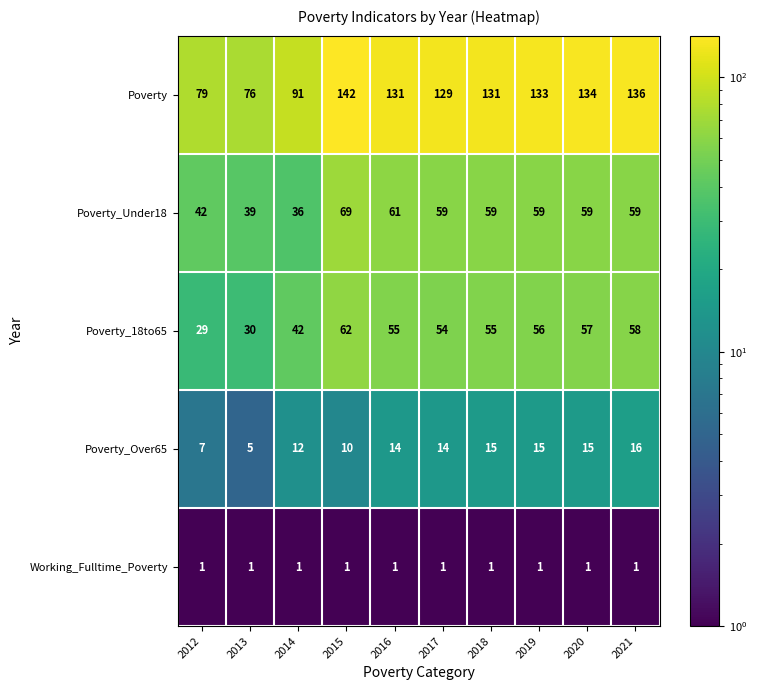

Which series changed the most between 2019 and 2021?

Poverty